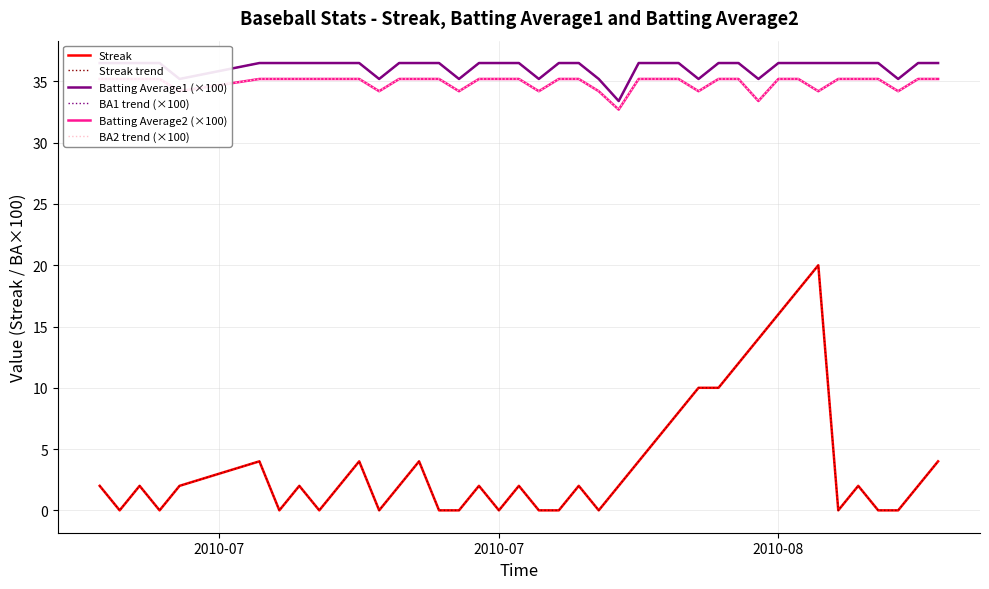

What is the average value of the Batting Average1 (×100) series?

36.2